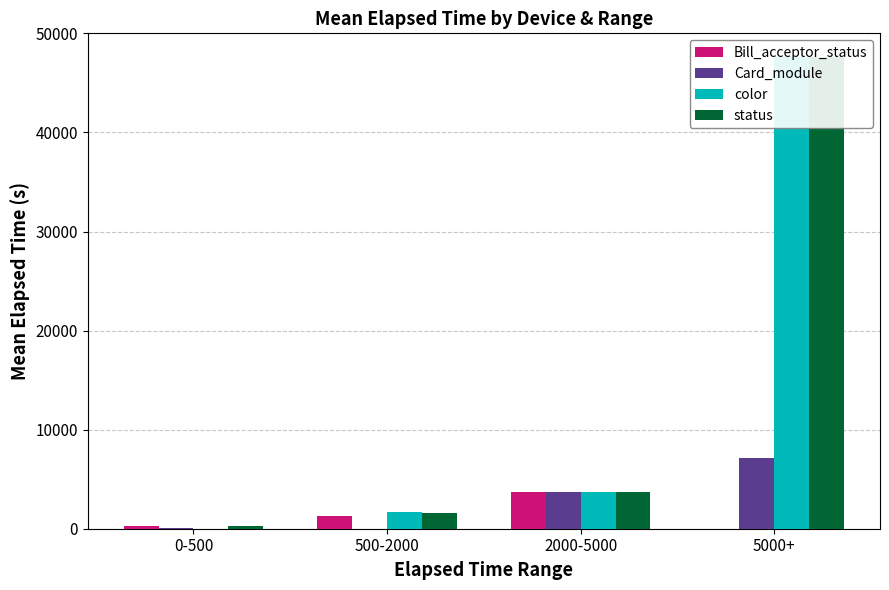

At which label is color closest to 23811?

2000-5000